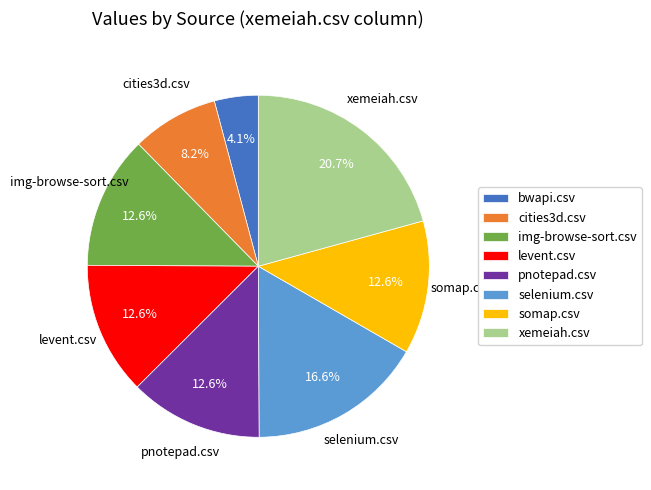

To the nearest percent, what is the difference between the cities3d.csv and selenium.csv slice percentages?

8%